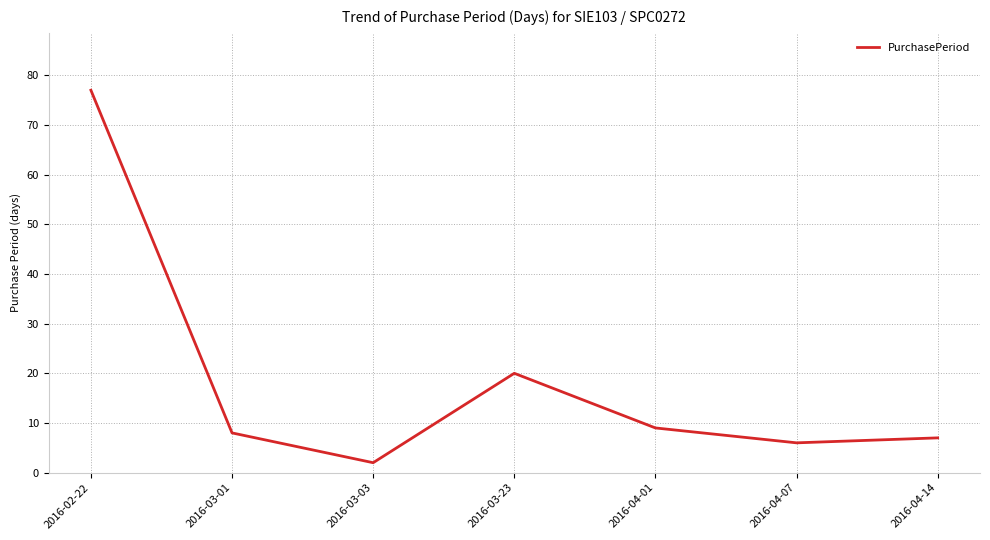

Where is the data nearest to the value 39?

2016-03-23